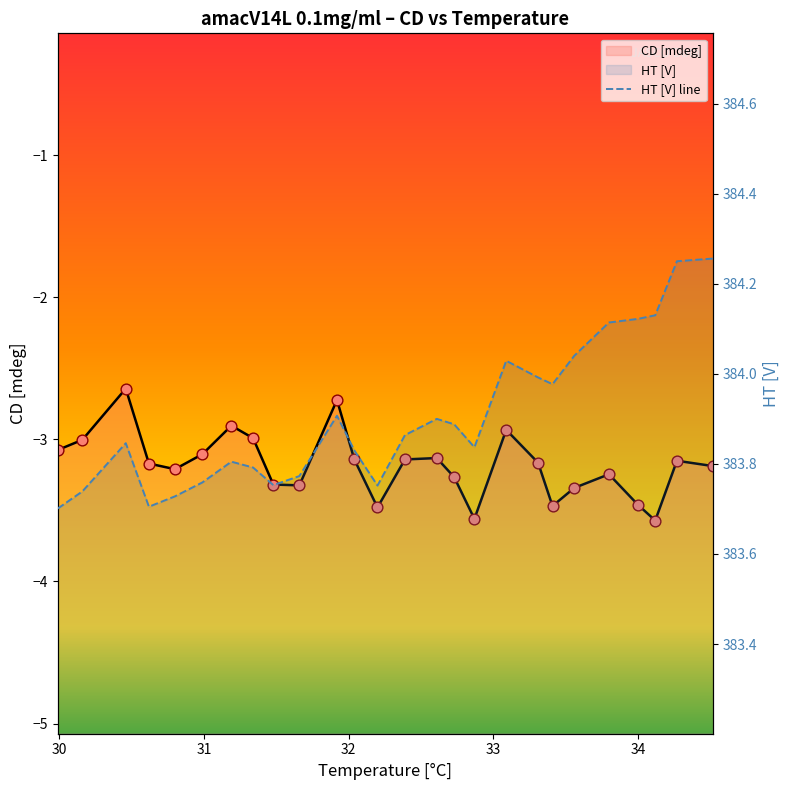

Which series reaches the minimum Y coordinate?

CD [mdeg]